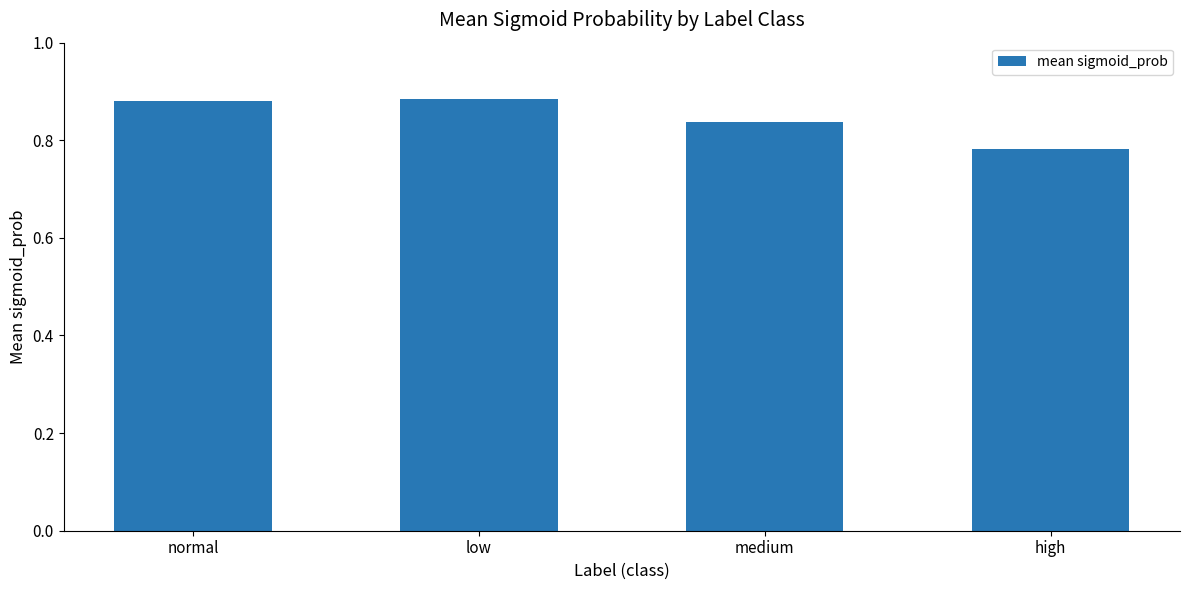

Which category has the lowest value across all series?

high